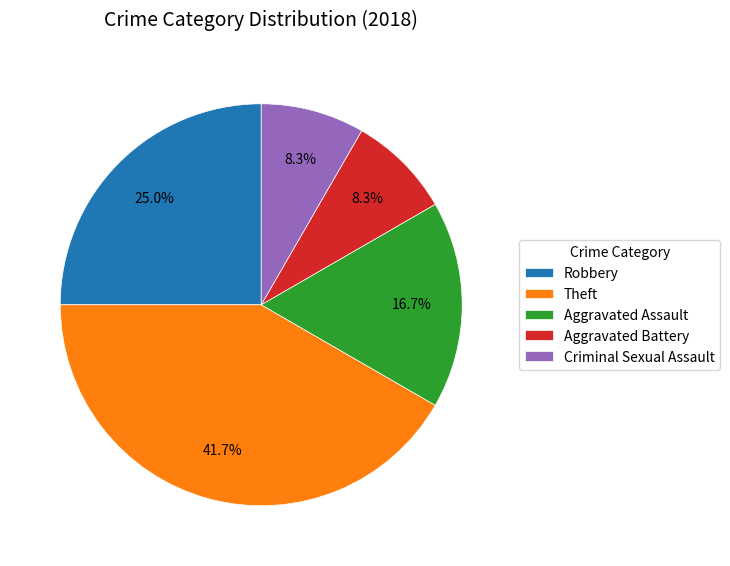

To the nearest percent, what is the combined percentage of Aggravated Battery and Criminal Sexual Assault?

17%